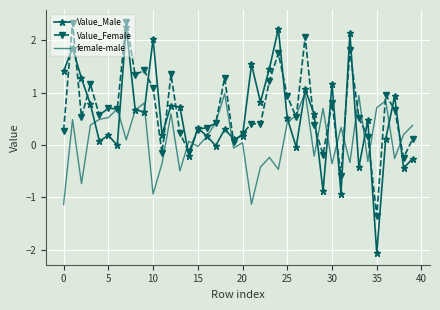

True or false: female-male has more than 0 points higher than both neighbors.

True